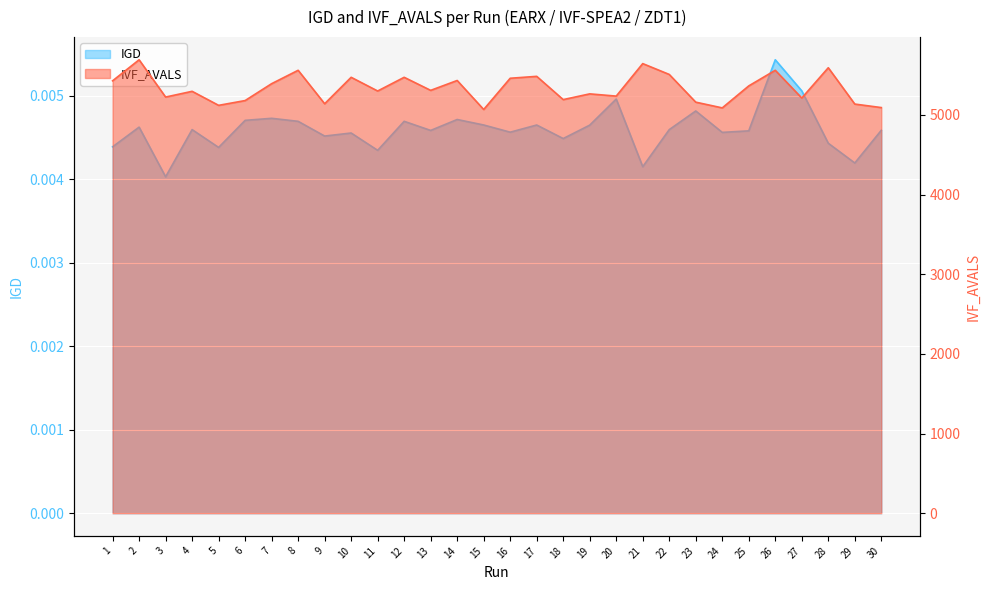

What is the total value across all series at 26?

5560.0